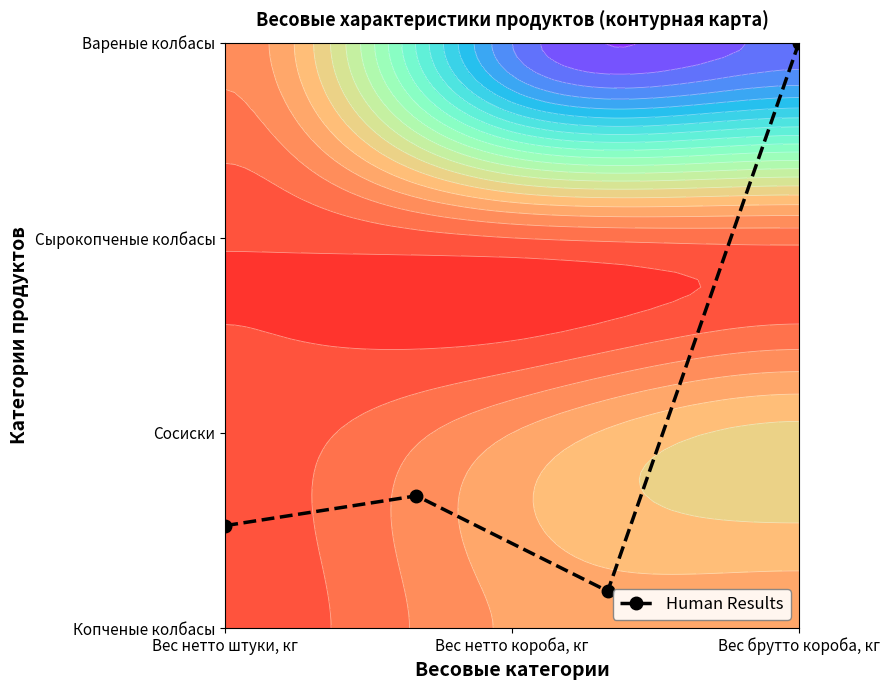

What is the maximum value shown in the chart?

3.0